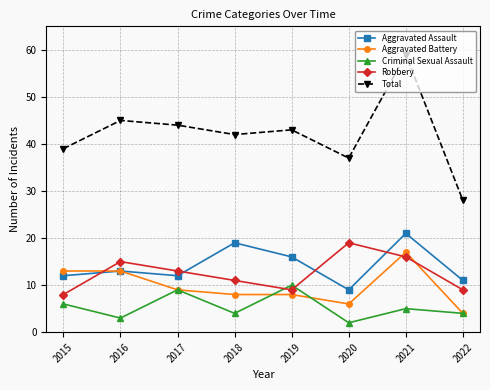

What is the total value across all series at 2019?

86